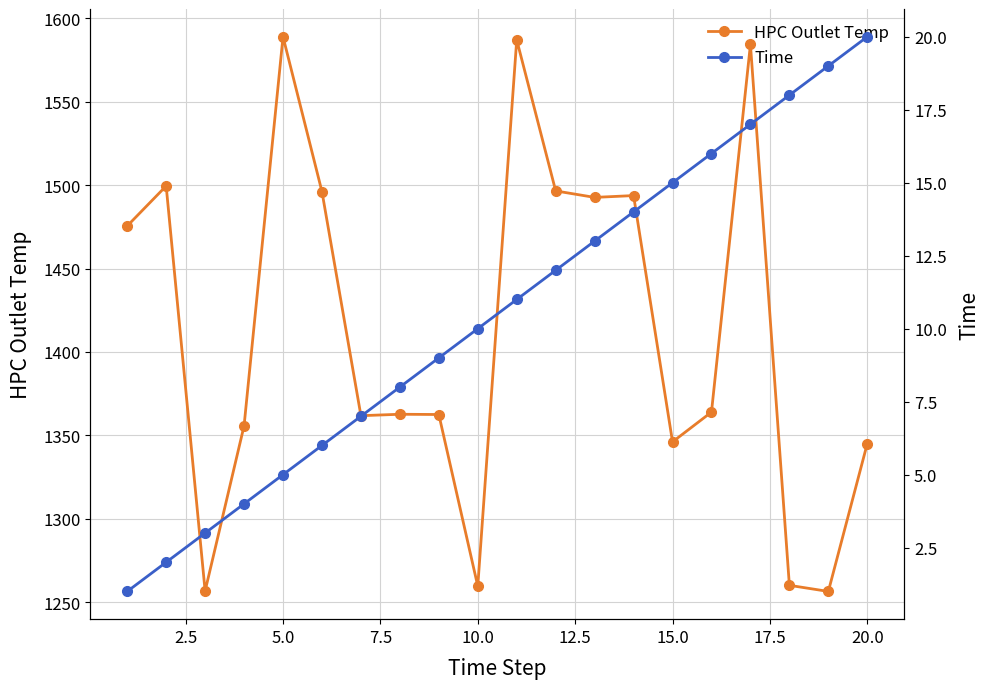

What is the average value of the HPC Outlet Temp series?

1412.3